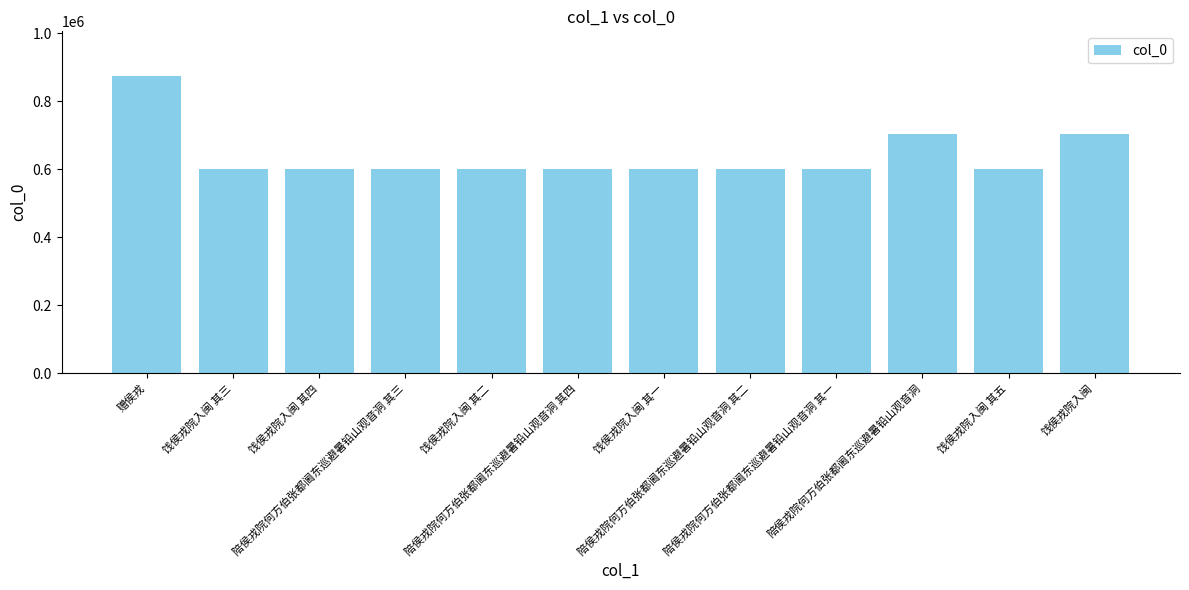

Read the value at 陪侯戎院何方伯张都阃东巡避暑铅山观音洞, to the nearest 100.

704900